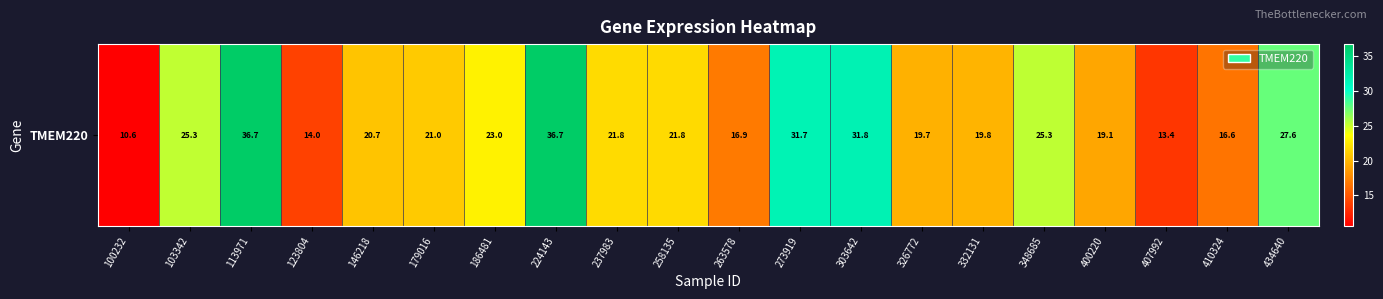

At which category does the chart reach its minimum across all series?

100232